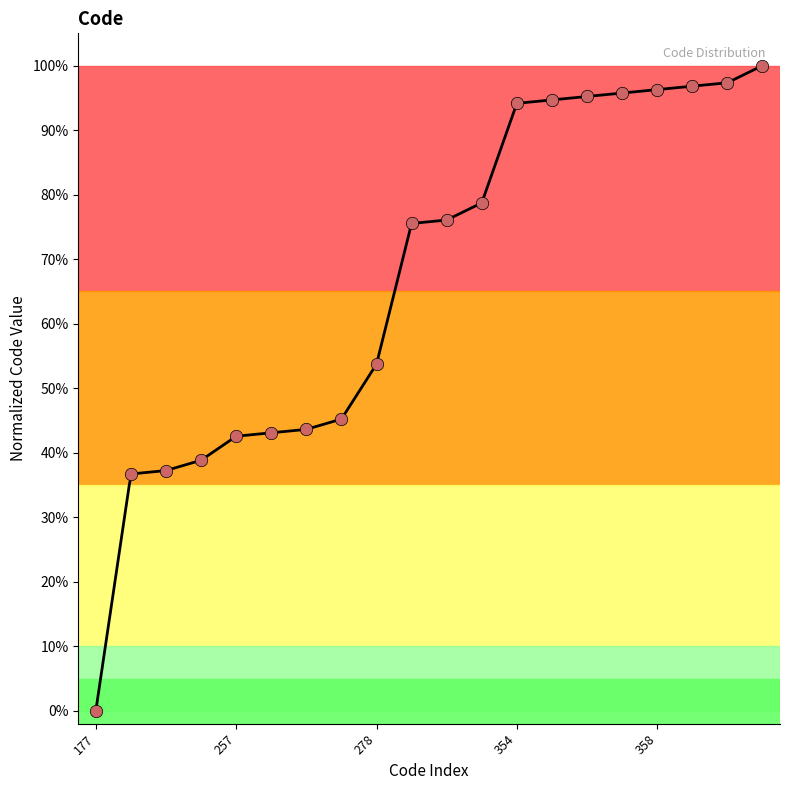

Which has a higher value, 247 or 257?

257